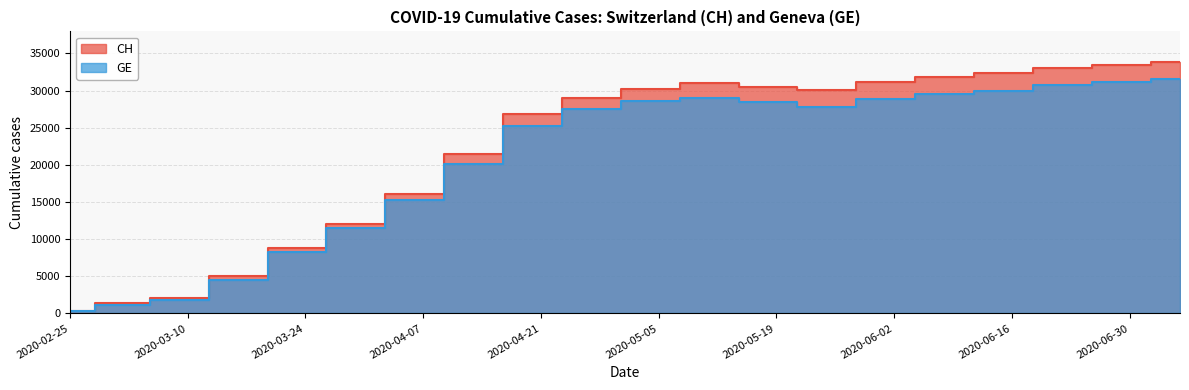

Which series has the widest spread of values?

CH